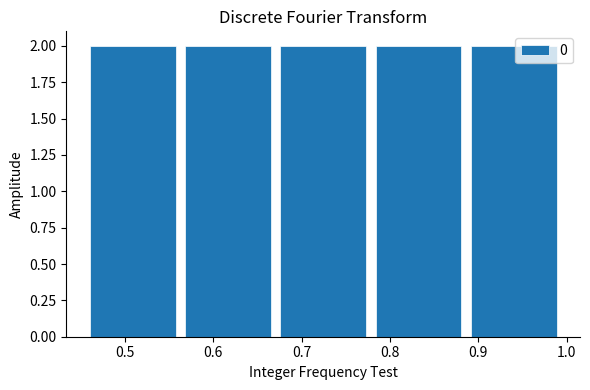

How tall is the bar that spans 0.78 to 0.89 on the x-axis? Neither the bar edges nor the heights are printed on the chart, so give them approximately, as read against the axes.

2